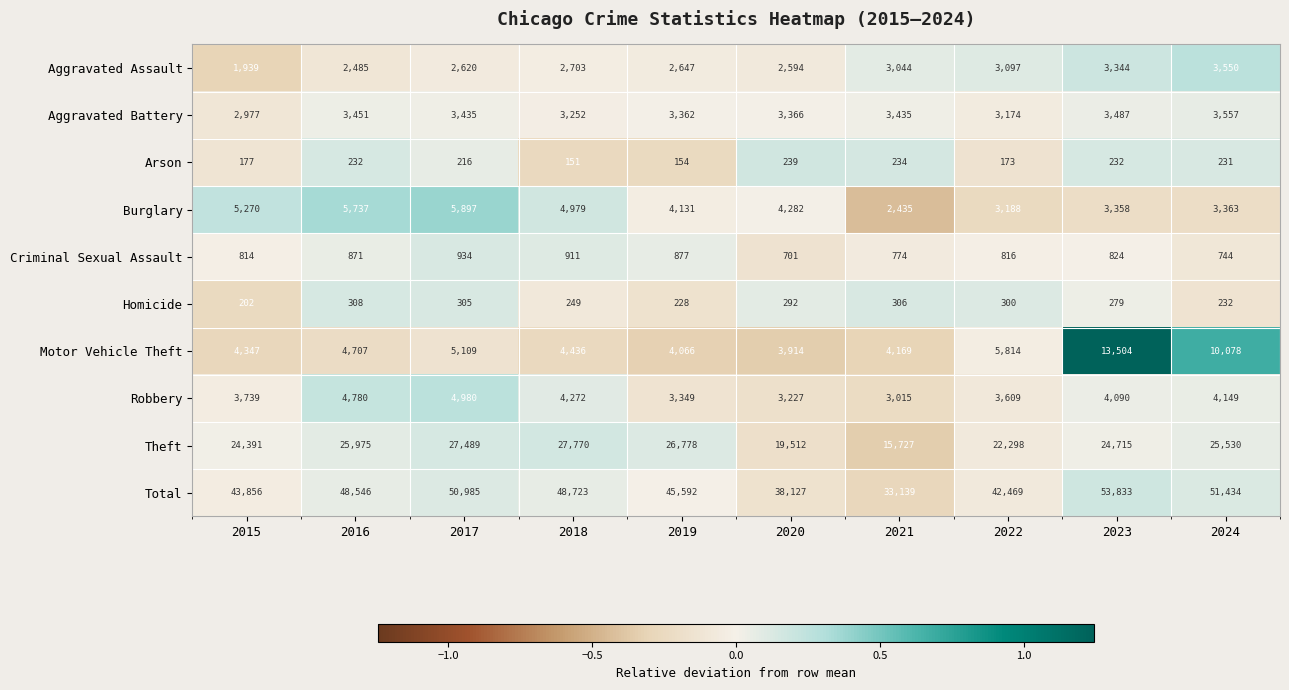

True or false: Aggravated Assault has a value of 981 at 2017.

False